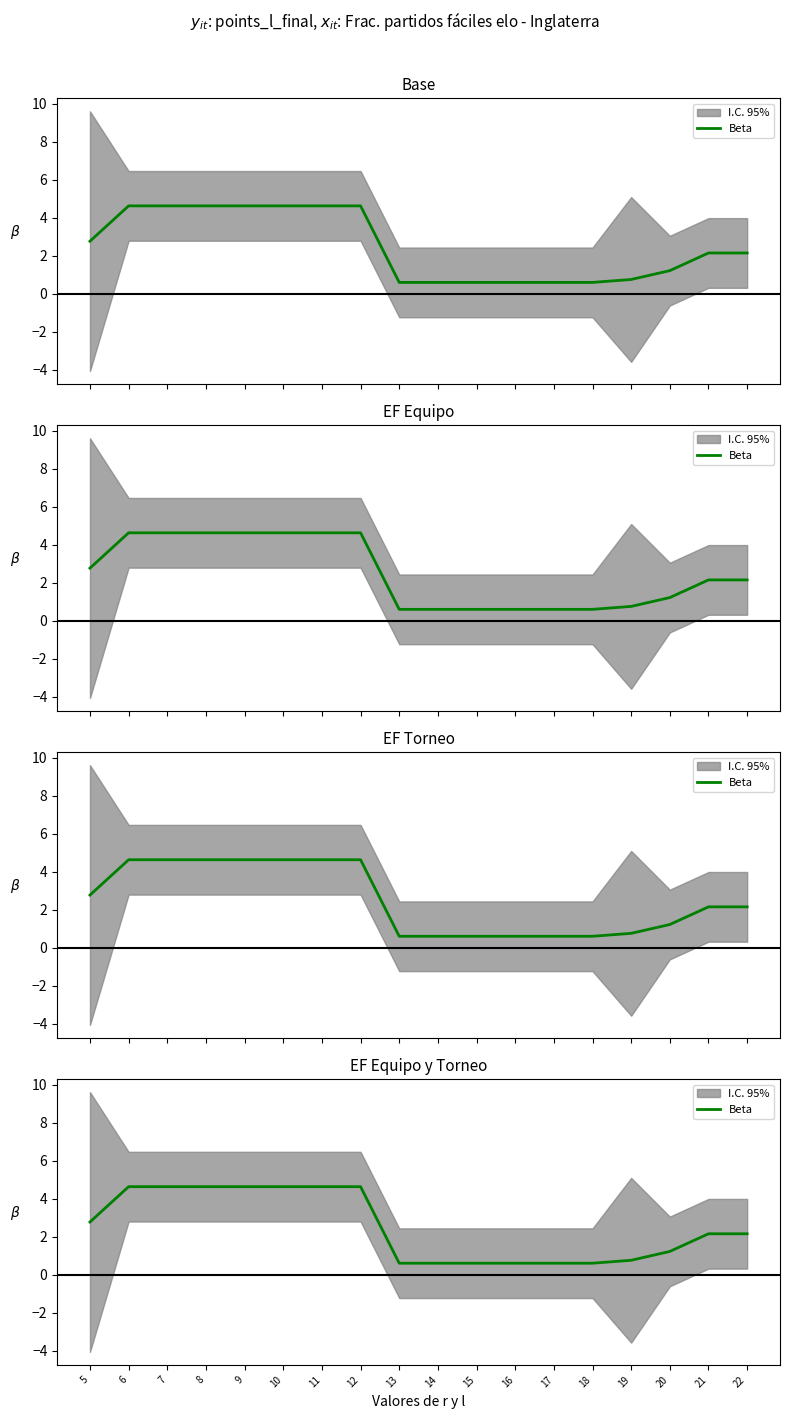

Rank the categories by value from lowest to highest.

13, 14, 15, 16, 17, 18, 19, 20, 21, 22, 5, 6, 7, 8, 9, 10, 11, 12